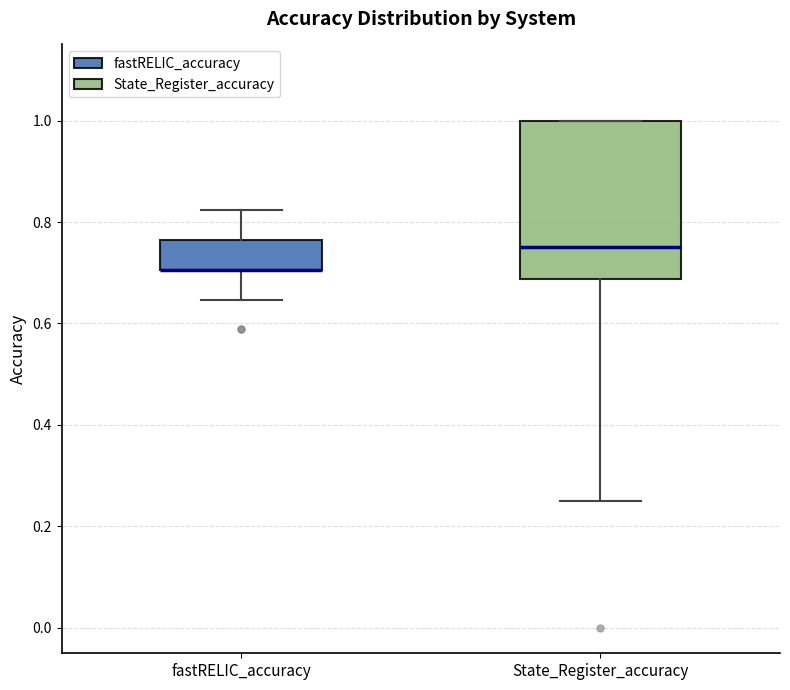

Reading left to right, read every box against the y-axis: the position of its median line, the range the box covers, and the ends of its whiskers. The values are not printed on the chart, so give them approximately, as read against the axis.

fastRELIC_accuracy: median 0.70 (drawn on the box's lower edge), box 0.70 to 0.76, whiskers 0.64 to 0.82
State_Register_accuracy: median 0.76, box 0.68 to 1.00, whiskers 0.26 to 1.00